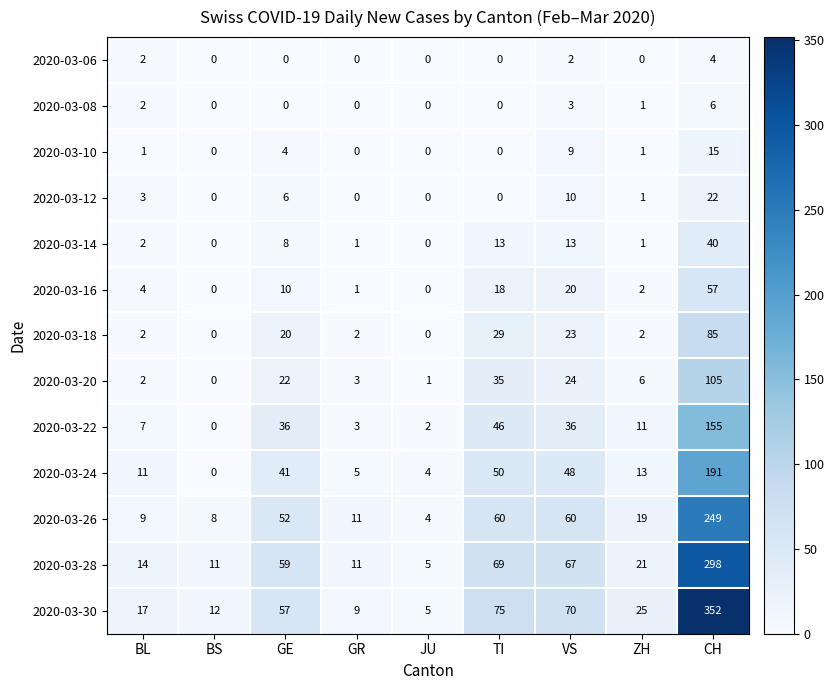

Which series has the widest spread of values?

2020-03-30